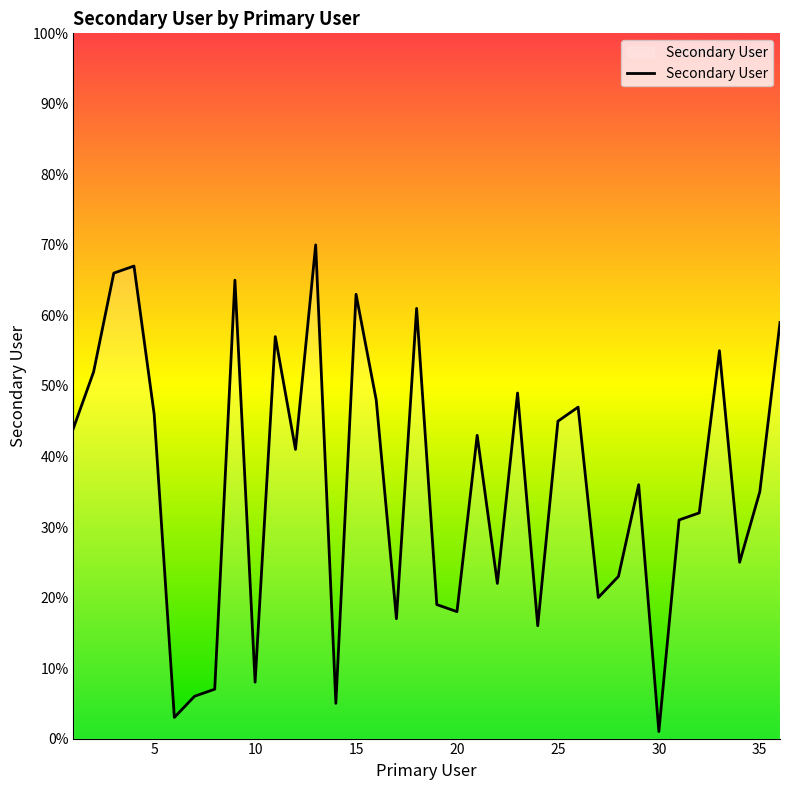

Does the chart have visible grid lines?

No